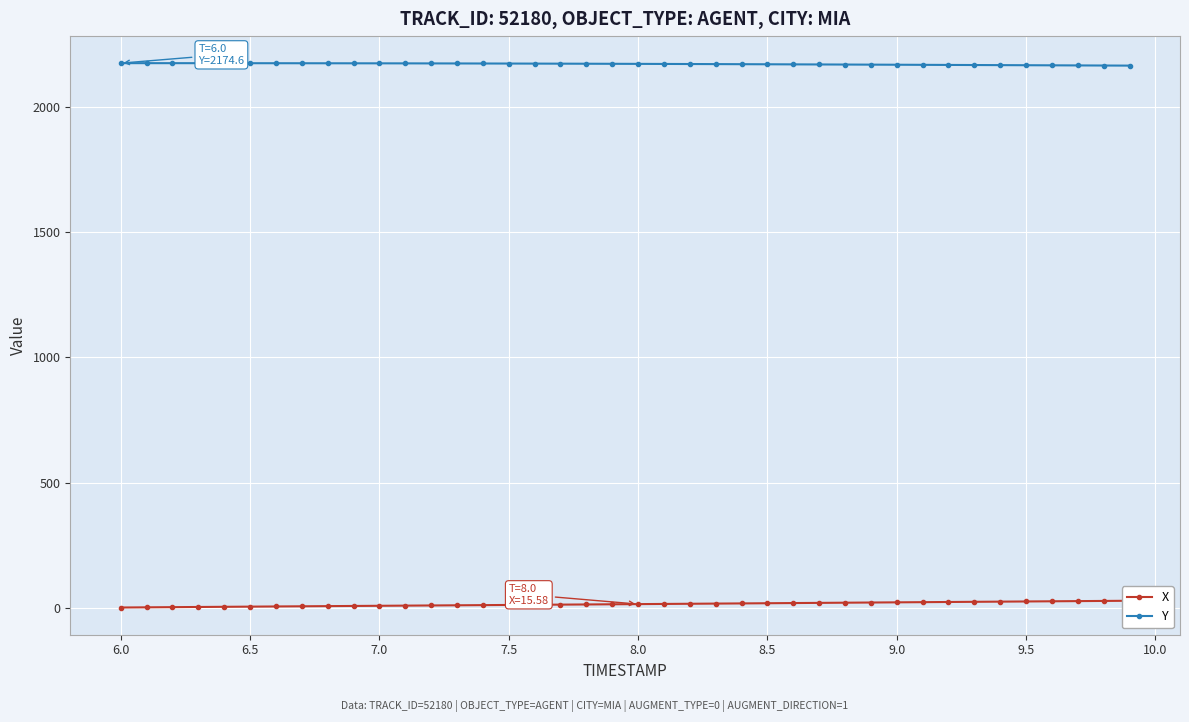

How many data points in X are above 15?

20